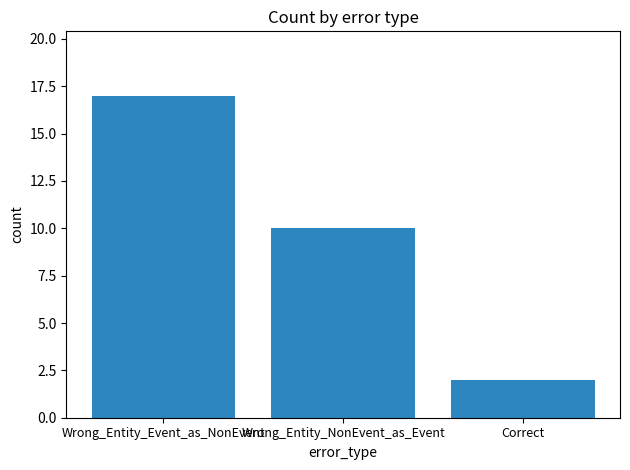

How many series are shown in this chart?

1